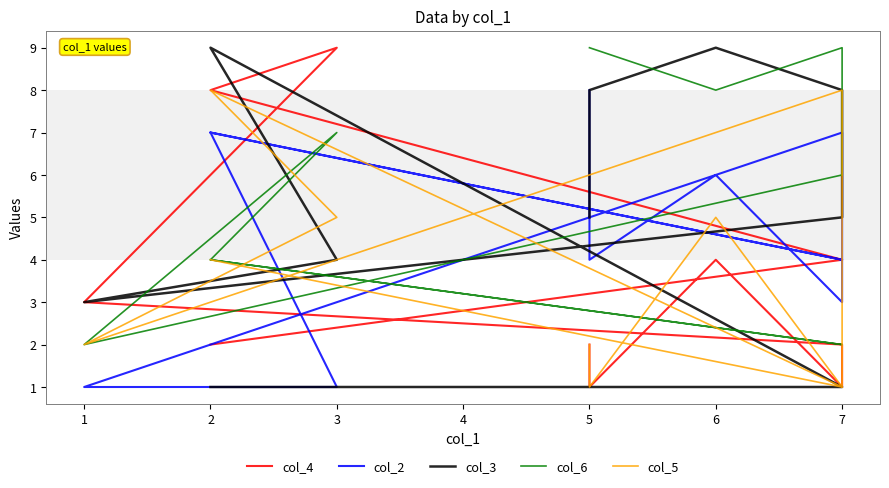

What is the maximum value for col_3?

9